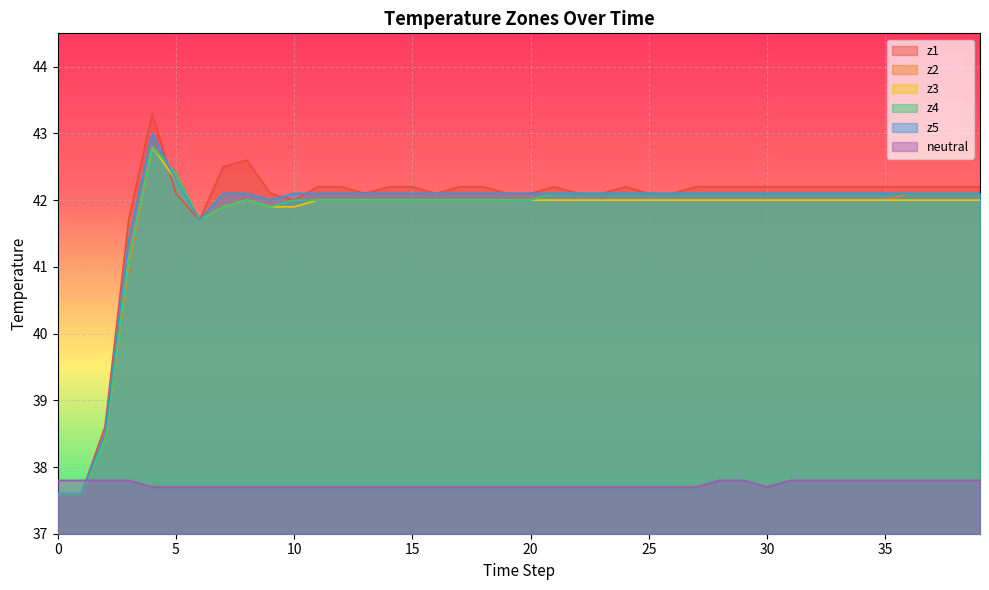

What is the sum of the z1 values at 31 and 4?

85.5